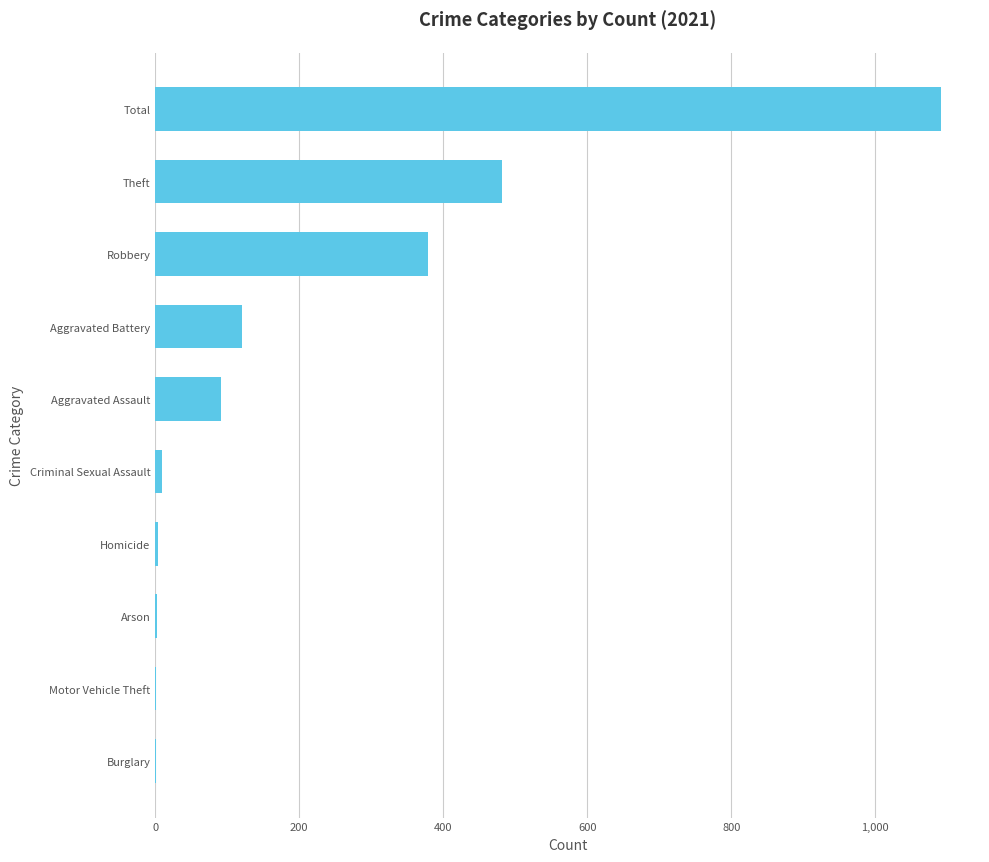

What is the maximum value shown in the chart?

1091